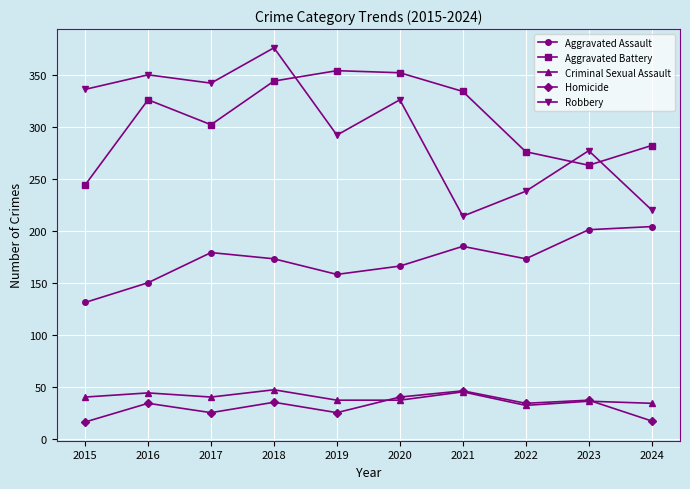

At which label does Aggravated Assault reach its minimum?

2015